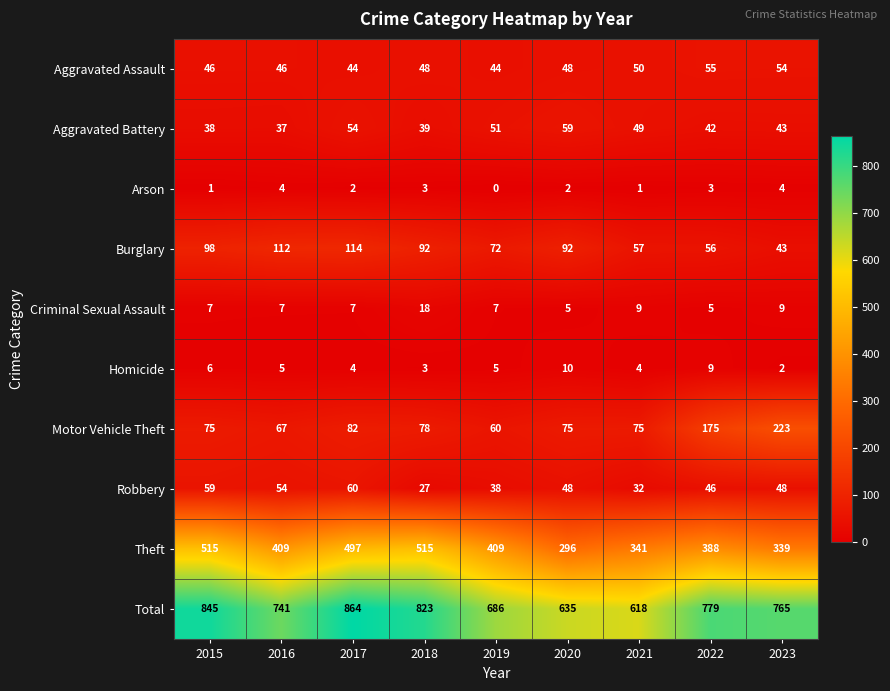

True or false: Theft has a value of 388 at 2022.

True